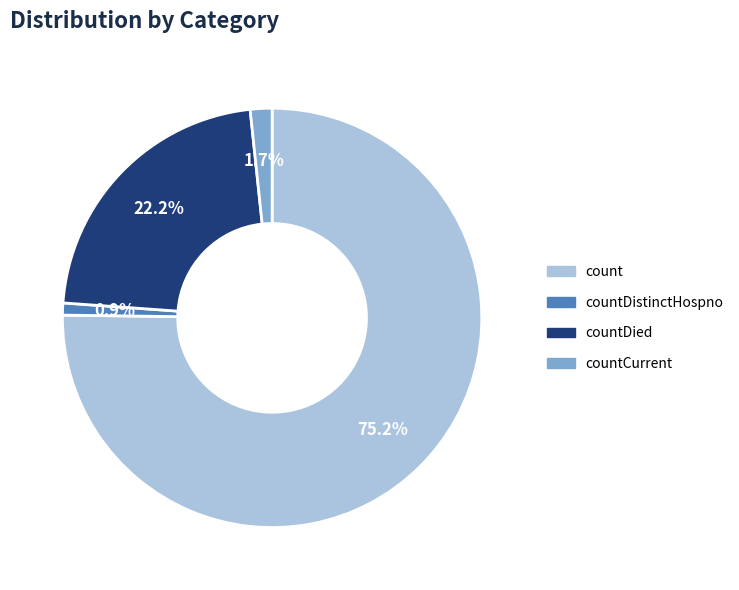

Is there a majority slice in this chart?

Yes